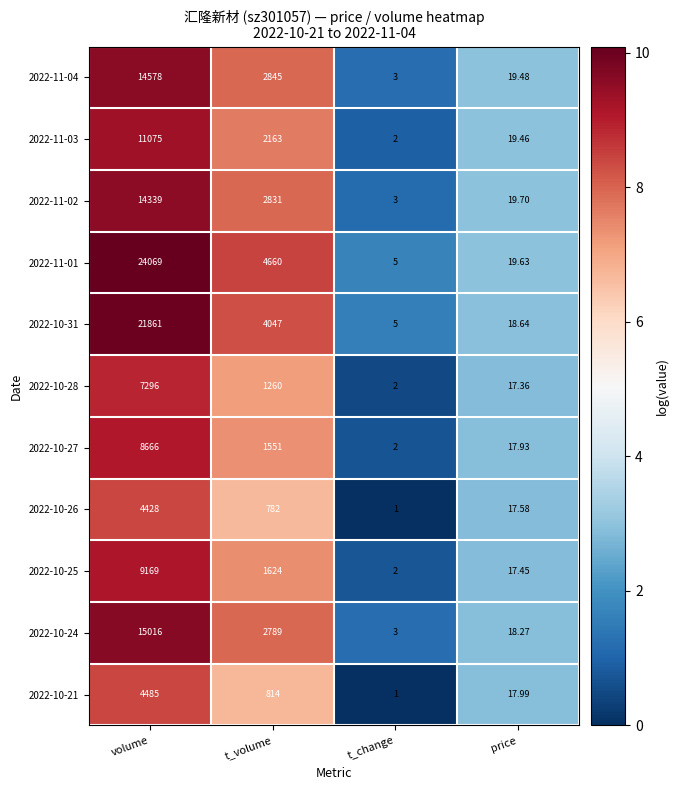

Is the value of 2022-11-03 at volume greater than the value of 2022-11-04 at price?

Yes